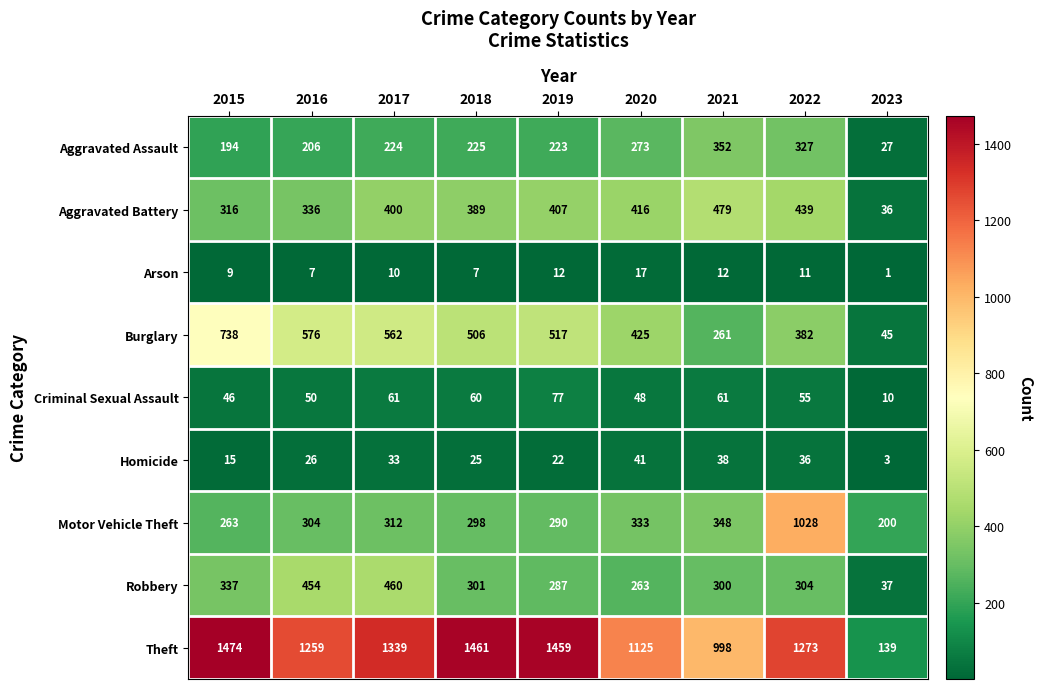

Which category has the lowest value in the Robbery series?

2023